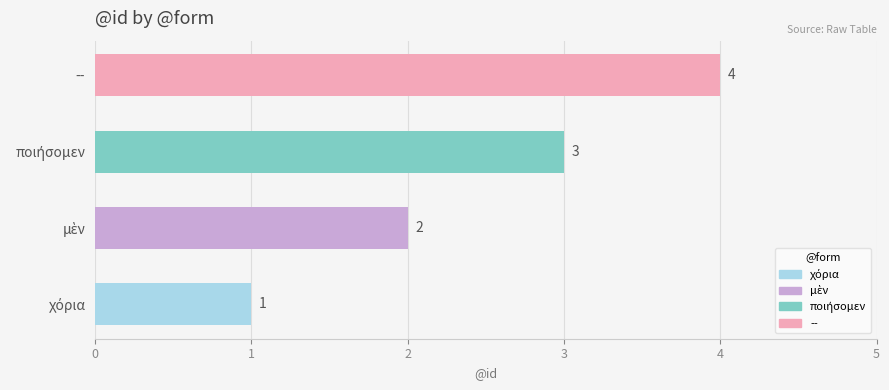

Count the values in the range 2 to 4.

3